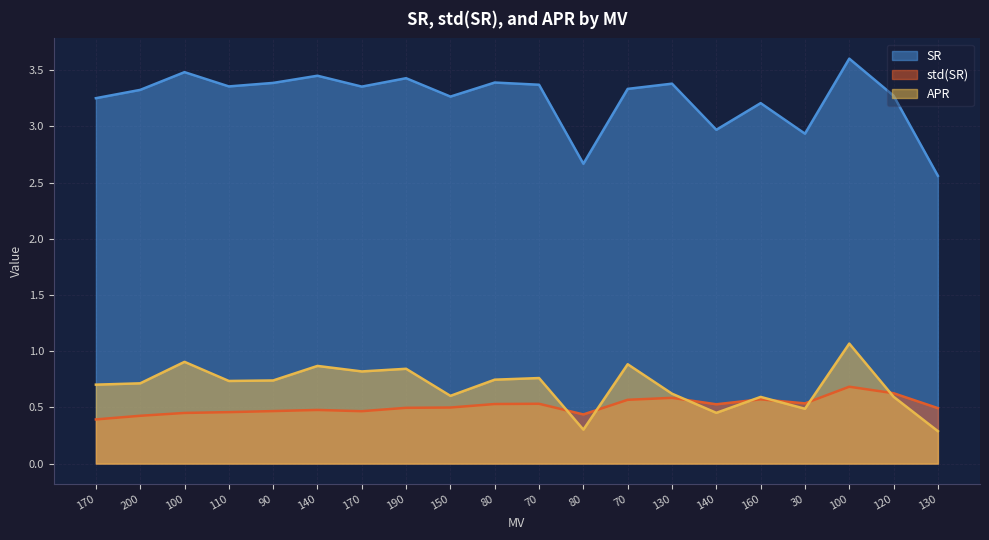

How many times do APR and std(SR) cross each other?

7